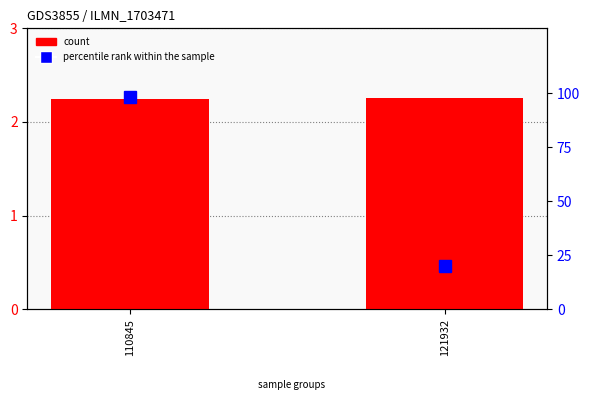

Are the bars grouped side by side (vs. stacked)?

Yes